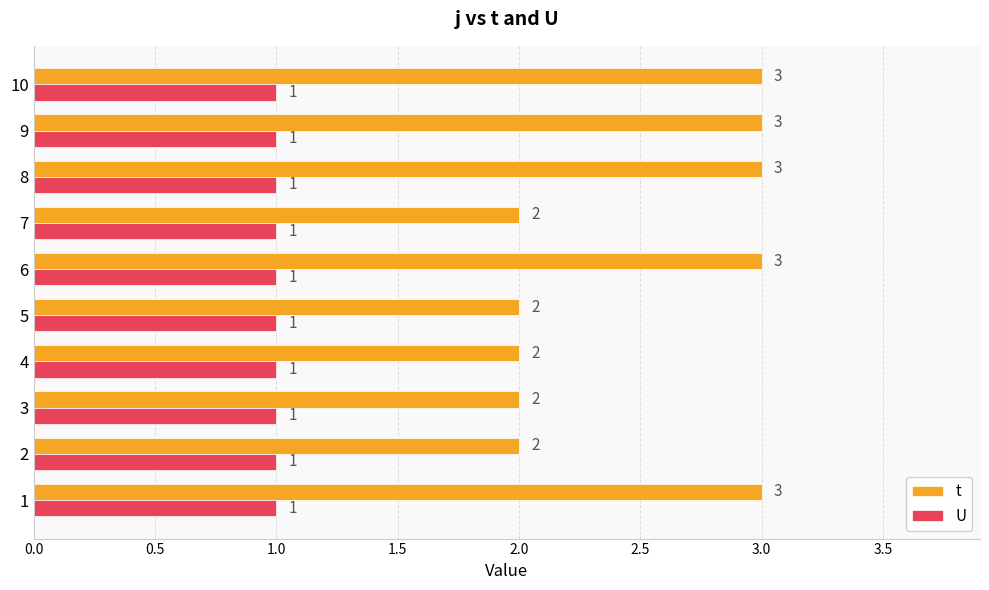

What are all the series names shown in the legend?

t, U